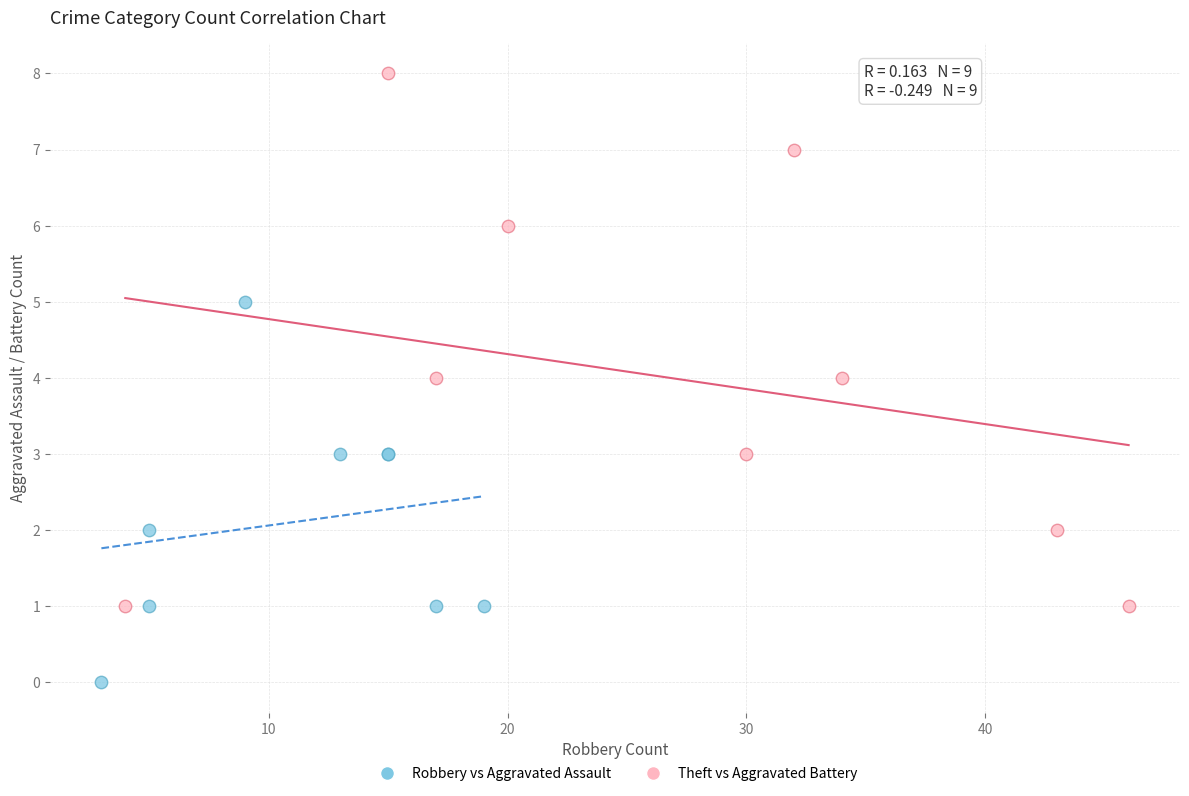

Which series contains the lowest Y value?

Robbery vs Aggravated Assault